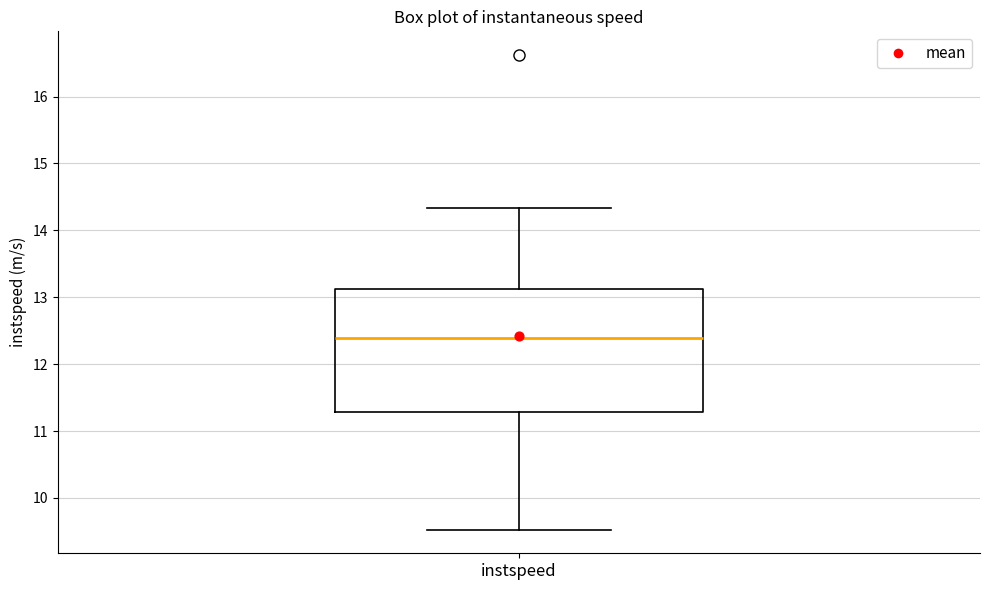

Transcribe this box plot: give where the median line is, the range the box spans, and where the two whiskers end, as read against the y-axis. The values are not printed on the chart, so give them approximately, as read against the axis.

median 12.4, box 11.3 to 13.1, whiskers 9.5 to 14.3